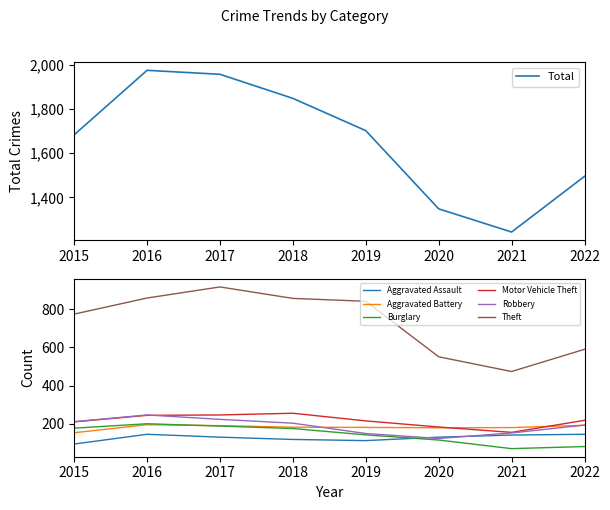

How many interior local peaks does the Aggravated Assault series have?

1